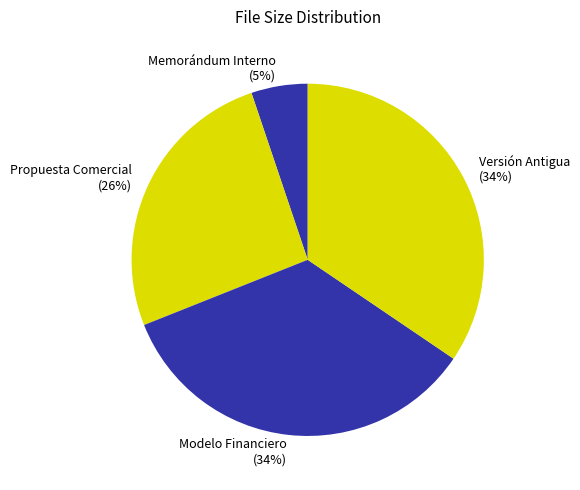

What percentage is the Modelo Financiero slice, to the nearest percent?

34%